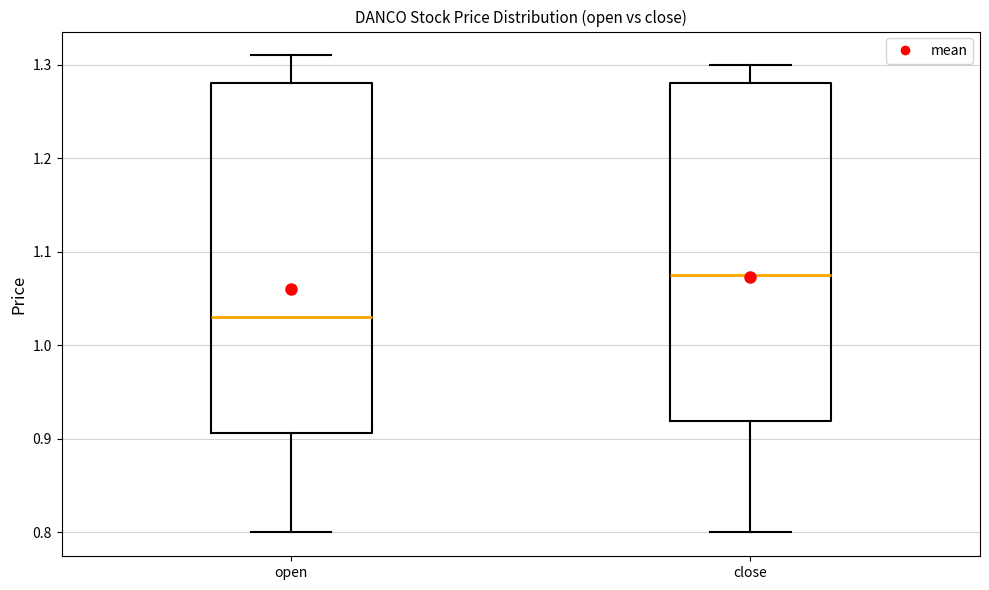

Reading left to right, transcribe this box plot: for each box, give where its median line is, the range the box spans, and where its two whiskers end, as read against the y-axis. The values are not printed on the chart, so give them approximately, as read against the axis.

open: median 1.03, box 0.91 to 1.28, whiskers 0.80 to 1.31
close: median 1.08, box 0.92 to 1.28, whiskers 0.80 to 1.30